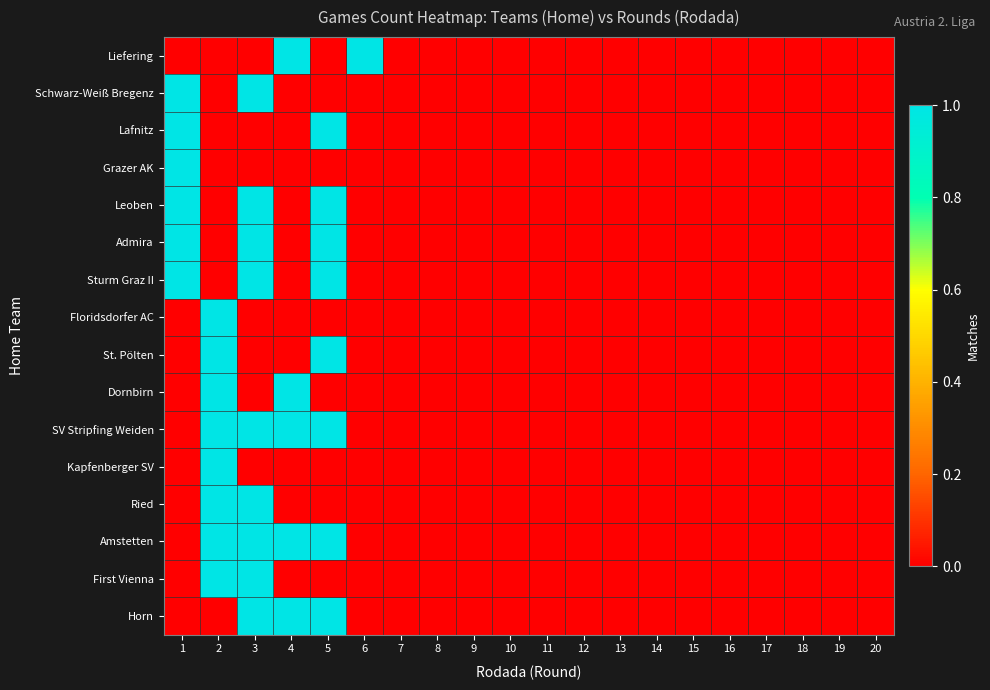

Reading right to left, extract all data points from this chart.

Liefering: 20=0	19=0	18=0	17=0	16=0	15=0	14=0	13=0	12=0	11=0	10=0	9=0	8=0	7=0	6=1	5=0	4=1	3=0	2=0	1=0
Schwarz-Weiß Bregenz: 20=0	19=0	18=0	17=0	16=0	15=0	14=0	13=0	12=0	11=0	10=0	9=0	8=0	7=0	6=0	5=0	4=0	3=1	2=0	1=1
Lafnitz: 20=0	19=0	18=0	17=0	16=0	15=0	14=0	13=0	12=0	11=0	10=0	9=0	8=0	7=0	6=0	5=1	4=0	3=0	2=0	1=1
Grazer AK: 20=0	19=0	18=0	17=0	16=0	15=0	14=0	13=0	12=0	11=0	10=0	9=0	8=0	7=0	6=0	5=0	4=0	3=0	2=0	1=1
Leoben: 20=0	19=0	18=0	17=0	16=0	15=0	14=0	13=0	12=0	11=0	10=0	9=0	8=0	7=0	6=0	5=1	4=0	3=1	2=0	1=1
Admira: 20=0	19=0	18=0	17=0	16=0	15=0	14=0	13=0	12=0	11=0	10=0	9=0	8=0	7=0	6=0	5=1	4=0	3=1	2=0	1=1
Sturm Graz II: 20=0	19=0	18=0	17=0	16=0	15=0	14=0	13=0	12=0	11=0	10=0	9=0	8=0	7=0	6=0	5=1	4=0	3=1	2=0	1=1
Floridsdorfer AC: 20=0	19=0	18=0	17=0	16=0	15=0	14=0	13=0	12=0	11=0	10=0	9=0	8=0	7=0	6=0	5=0	4=0	3=0	2=1	1=0
St. Pölten: 20=0	19=0	18=0	17=0	16=0	15=0	14=0	13=0	12=0	11=0	10=0	9=0	8=0	7=0	6=0	5=1	4=0	3=0	2=1	1=0
Dornbirn: 20=0	19=0	18=0	17=0	16=0	15=0	14=0	13=0	12=0	11=0	10=0	9=0	8=0	7=0	6=0	5=0	4=1	3=0	2=1	1=0
SV Stripfing Weiden: 20=0	19=0	18=0	17=0	16=0	15=0	14=0	13=0	12=0	11=0	10=0	9=0	8=0	7=0	6=0	5=1	4=1	3=1	2=1	1=0
Kapfenberger SV: 20=0	19=0	18=0	17=0	16=0	15=0	14=0	13=0	12=0	11=0	10=0	9=0	8=0	7=0	6=0	5=0	4=0	3=0	2=1	1=0
Ried: 20=0	19=0	18=0	17=0	16=0	15=0	14=0	13=0	12=0	11=0	10=0	9=0	8=0	7=0	6=0	5=0	4=0	3=1	2=1	1=0
Amstetten: 20=0	19=0	18=0	17=0	16=0	15=0	14=0	13=0	12=0	11=0	10=0	9=0	8=0	7=0	6=0	5=1	4=1	3=1	2=1	1=0
First Vienna: 20=0	19=0	18=0	17=0	16=0	15=0	14=0	13=0	12=0	11=0	10=0	9=0	8=0	7=0	6=0	5=0	4=0	3=1	2=1	1=0
Horn: 20=0	19=0	18=0	17=0	16=0	15=0	14=0	13=0	12=0	11=0	10=0	9=0	8=0	7=0	6=0	5=1	4=1	3=1	2=0	1=0